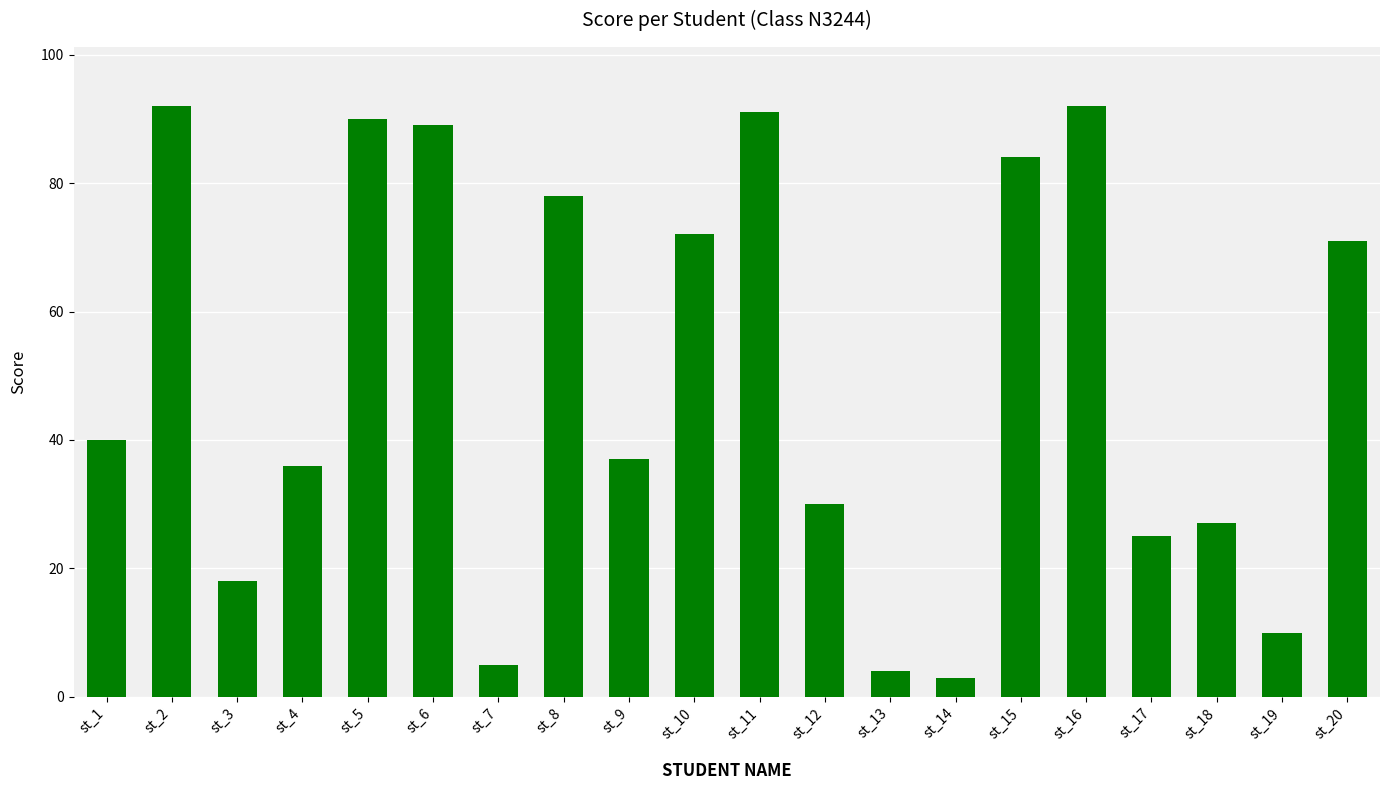

What is the greatest value displayed?

92